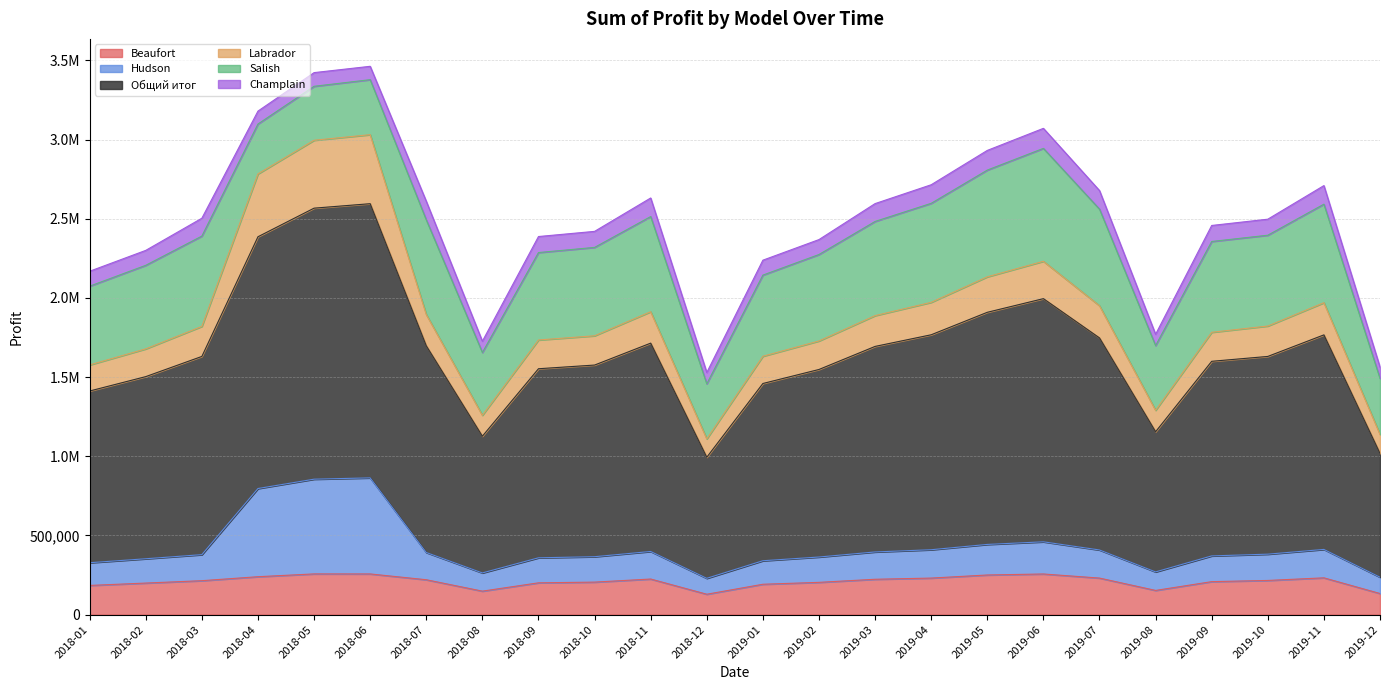

Which series has the widest spread of values?

Общий итог